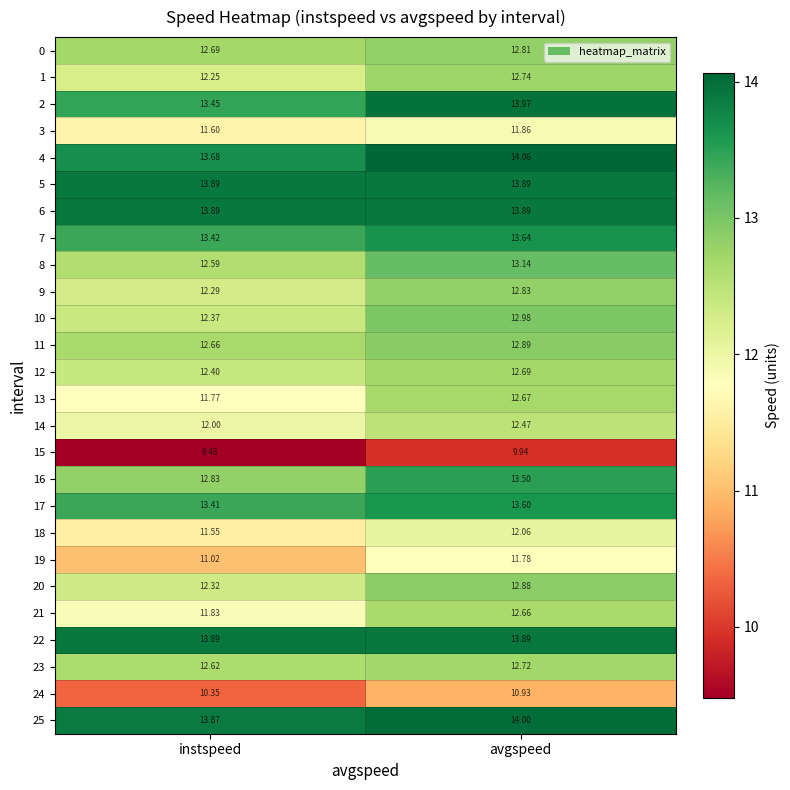

What is the smallest value displayed?

9.5